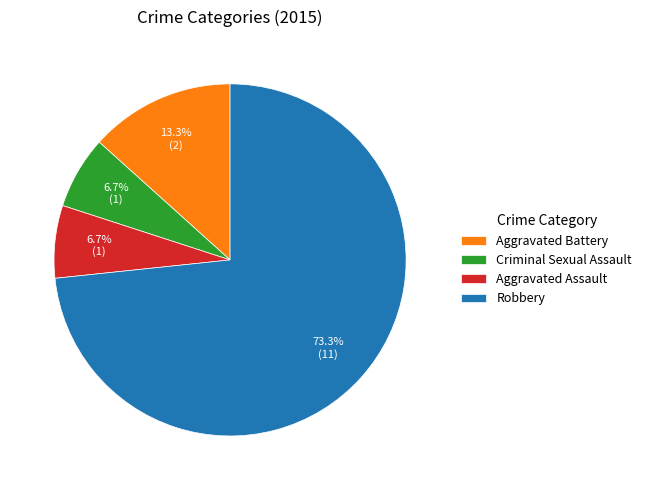

To the nearest percent, what percentage of the pie is Criminal Sexual Assault?

7%